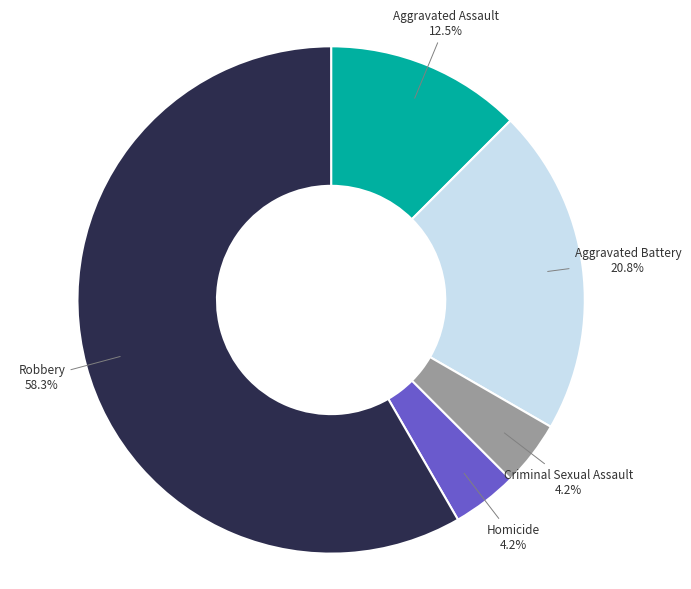

Does Robbery 58.3% account for over 50% of the chart?

Yes